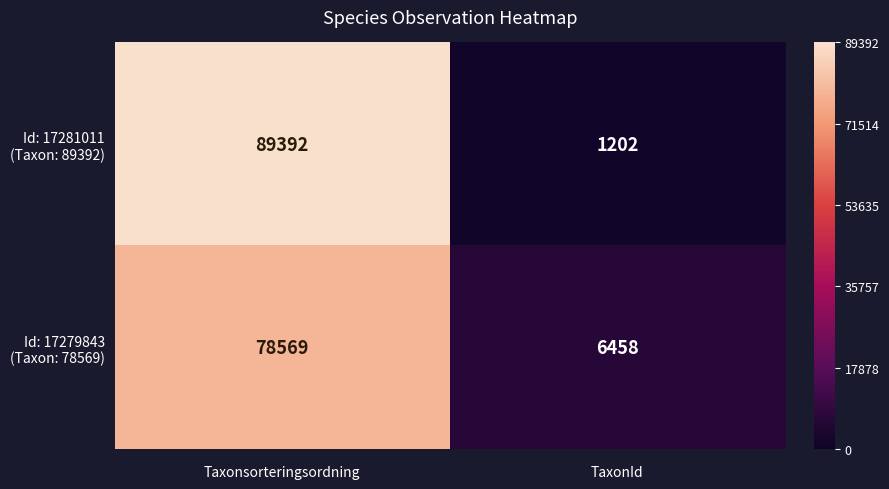

What is the smallest value displayed?

1202